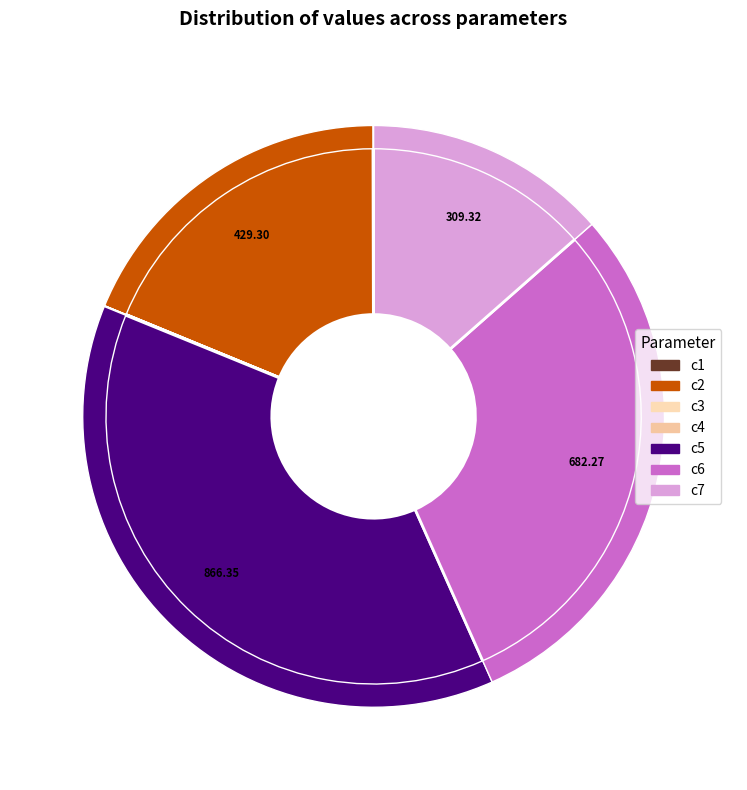

Is there a majority slice in this chart?

No